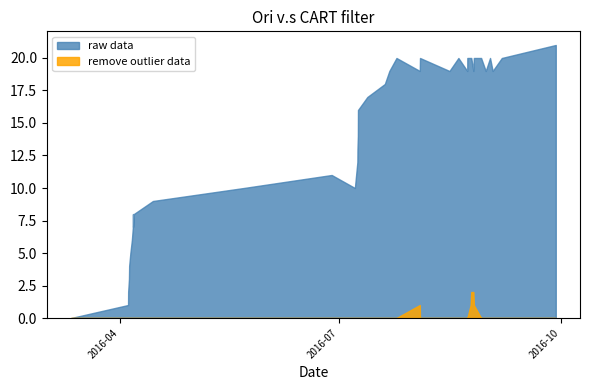

Rank the series by their maximum value, from lowest to highest.

remove outlier data, raw data